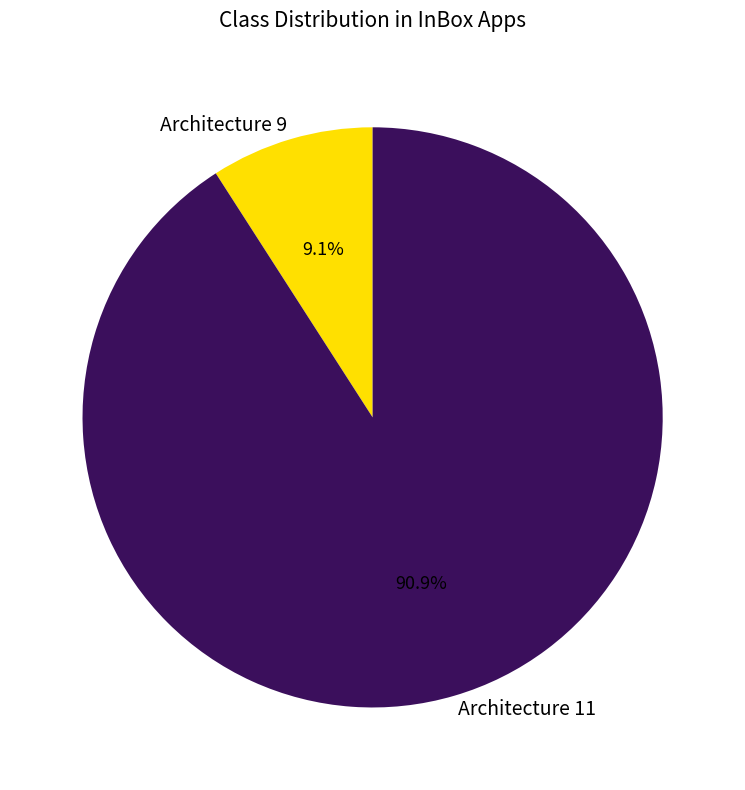

Rank the categories by value from highest to lowest.

Architecture 11, Architecture 9